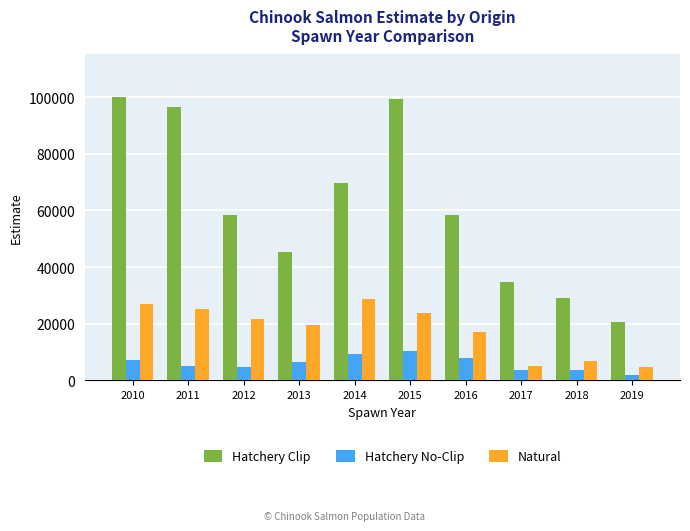

Which series has the largest total across all categories?

Hatchery Clip